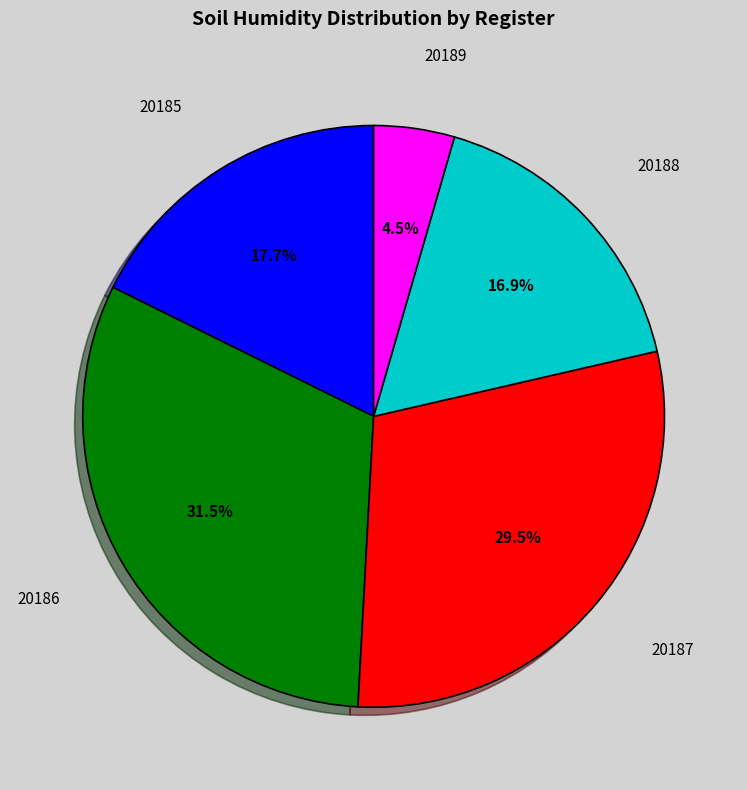

What is the smallest slice in the pie chart?

20189